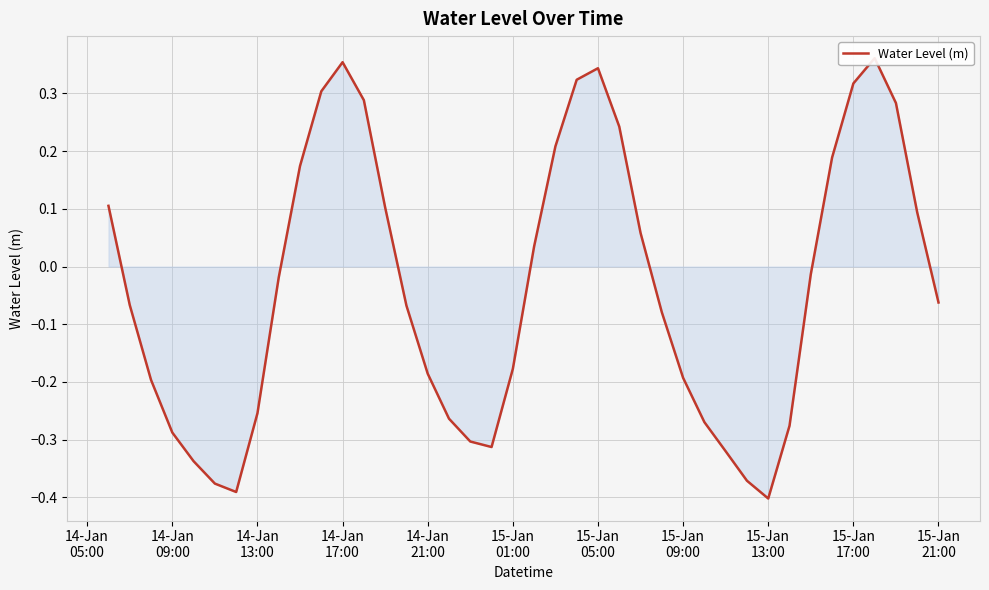

How many interior local valleys (lower than both neighbors) does the data have?

3